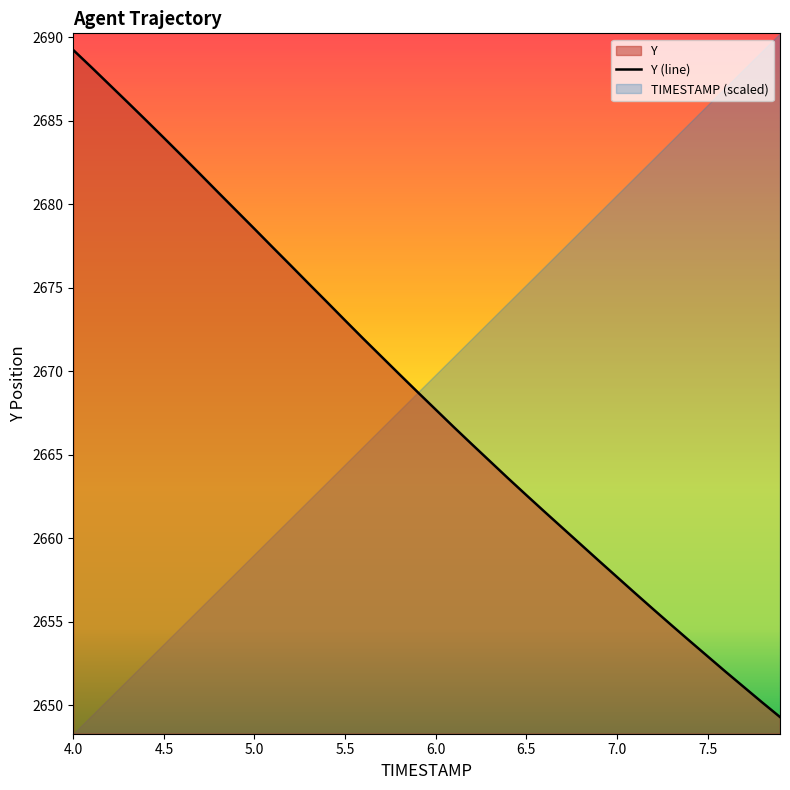

What is the minimum value for Y (line)?

2649.3